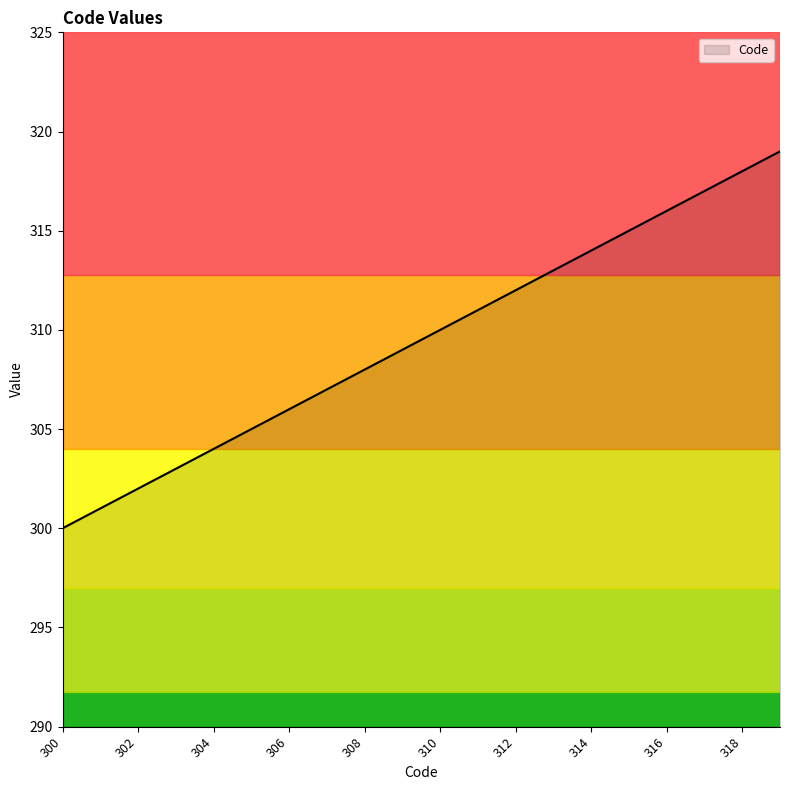

What is the maximum value shown in the chart?

319